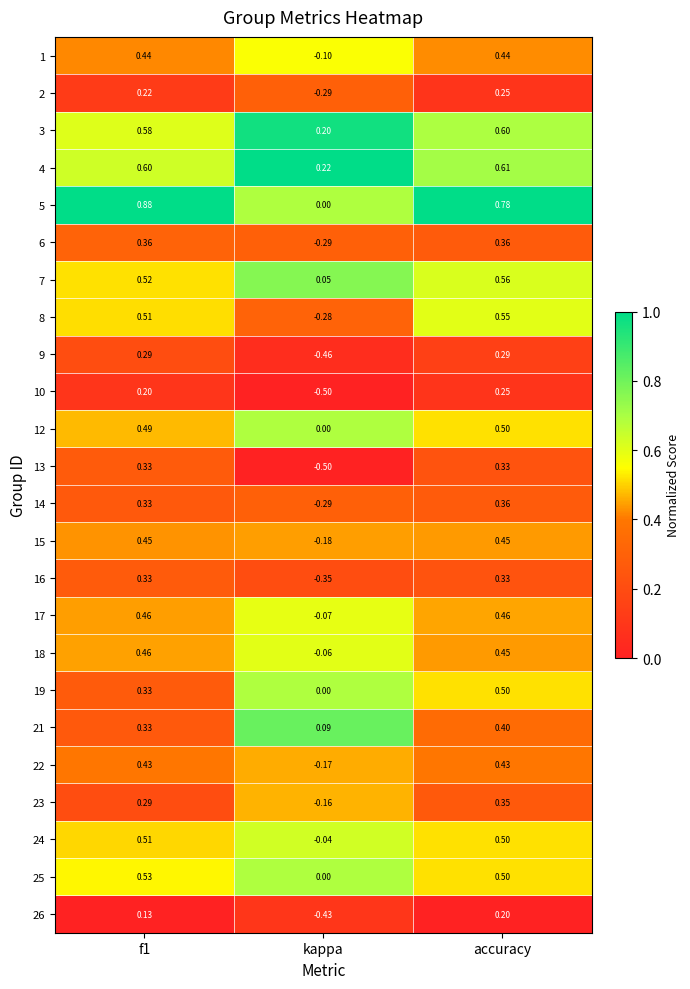

Is the value of 13 at kappa greater than the value of 22 at accuracy?

No